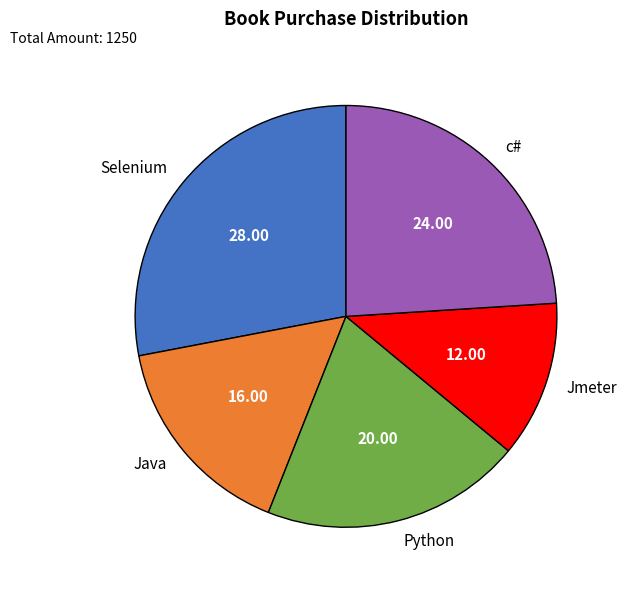

Which has a higher value, Java or Selenium?

Selenium